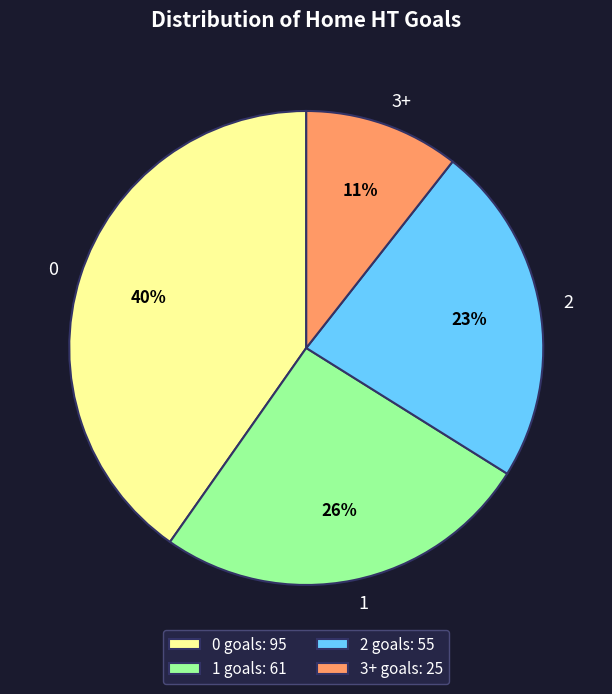

To the nearest percent, what portion does 0 represent?

40%